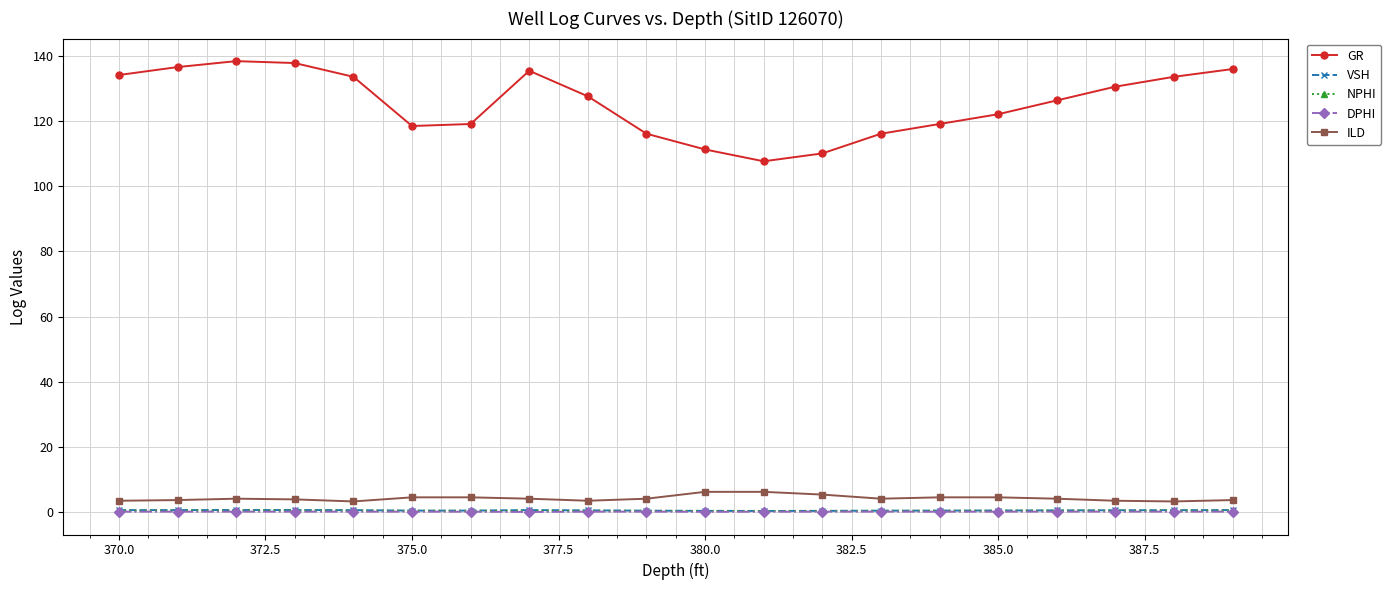

True or false: DPHI and ILD intersect in this chart.

False